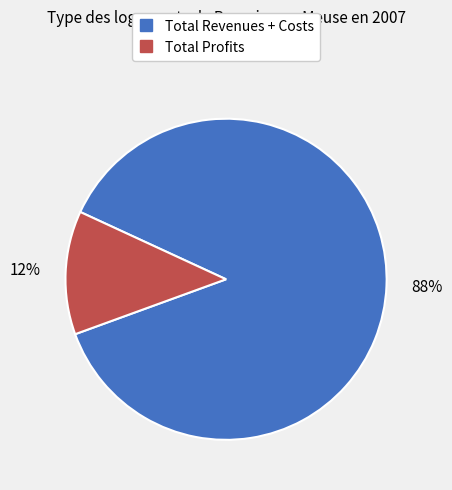

Count the number of slices in the pie.

2